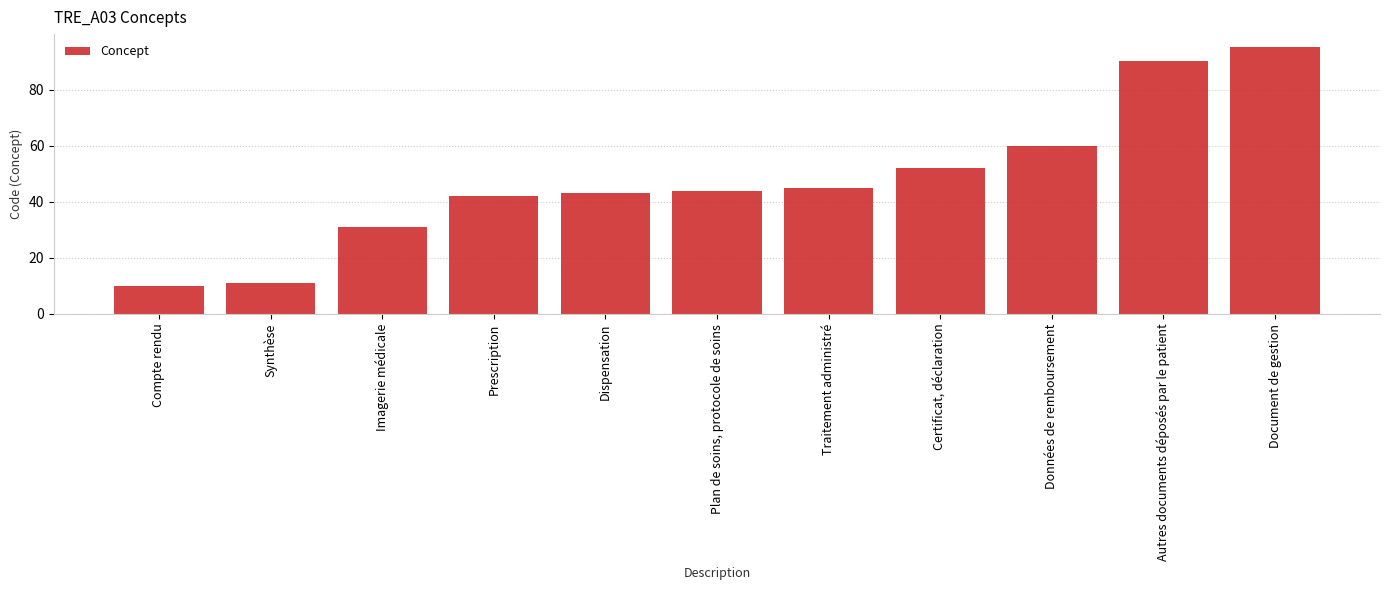

Read the value at Autres documents déposés par le patient.

90